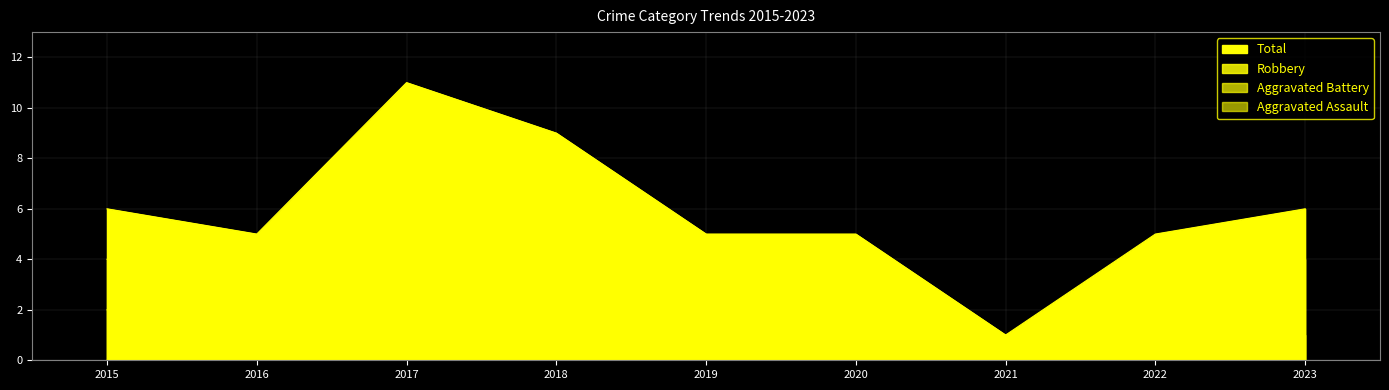

What is the sum of the Aggravated Assault values at 2023 and 2015?

1